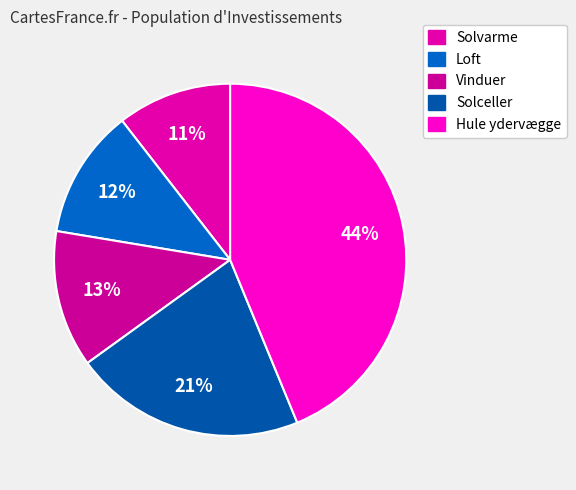

To the nearest percent, what portion does Solceller represent?

21%